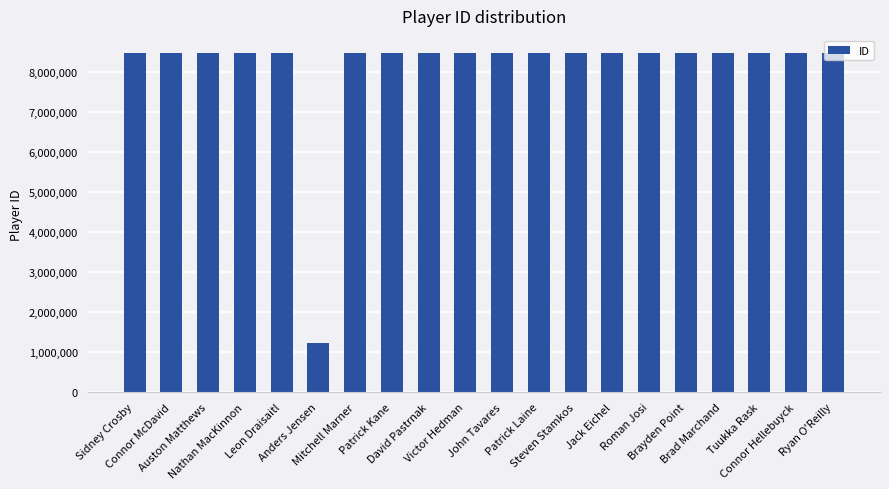

What is the greatest value displayed?

8479339